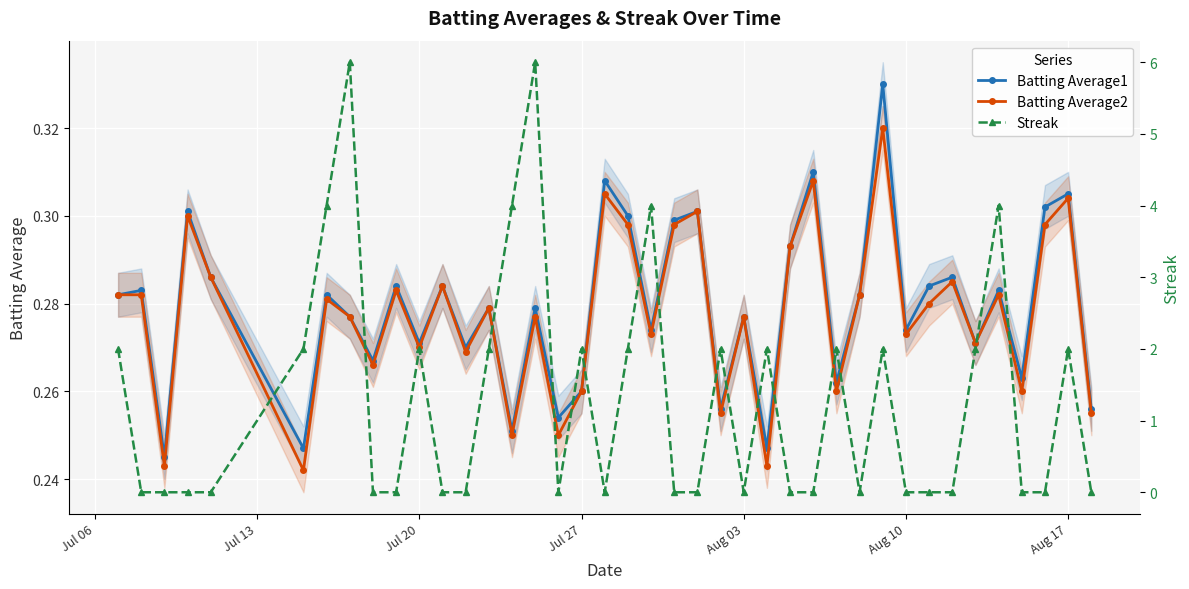

Count the number of data series in this chart.

3